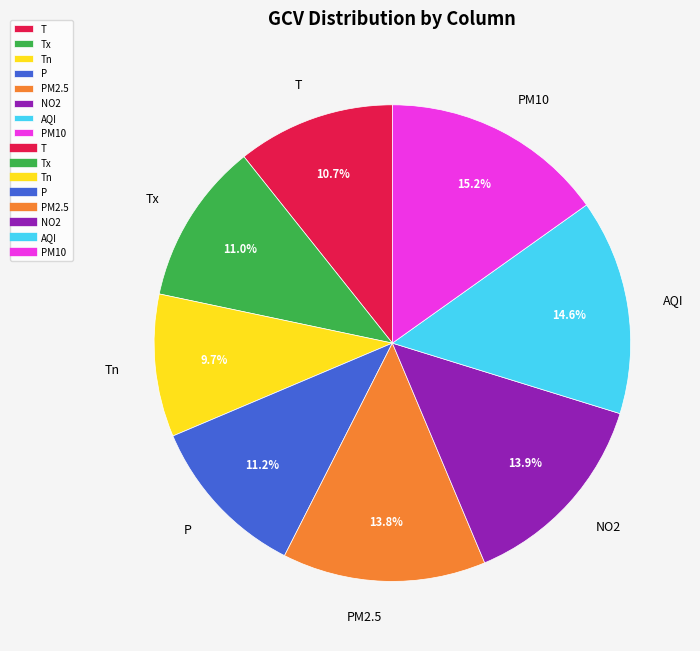

The NO2 slice represents 5% of the pie. True or false?

False